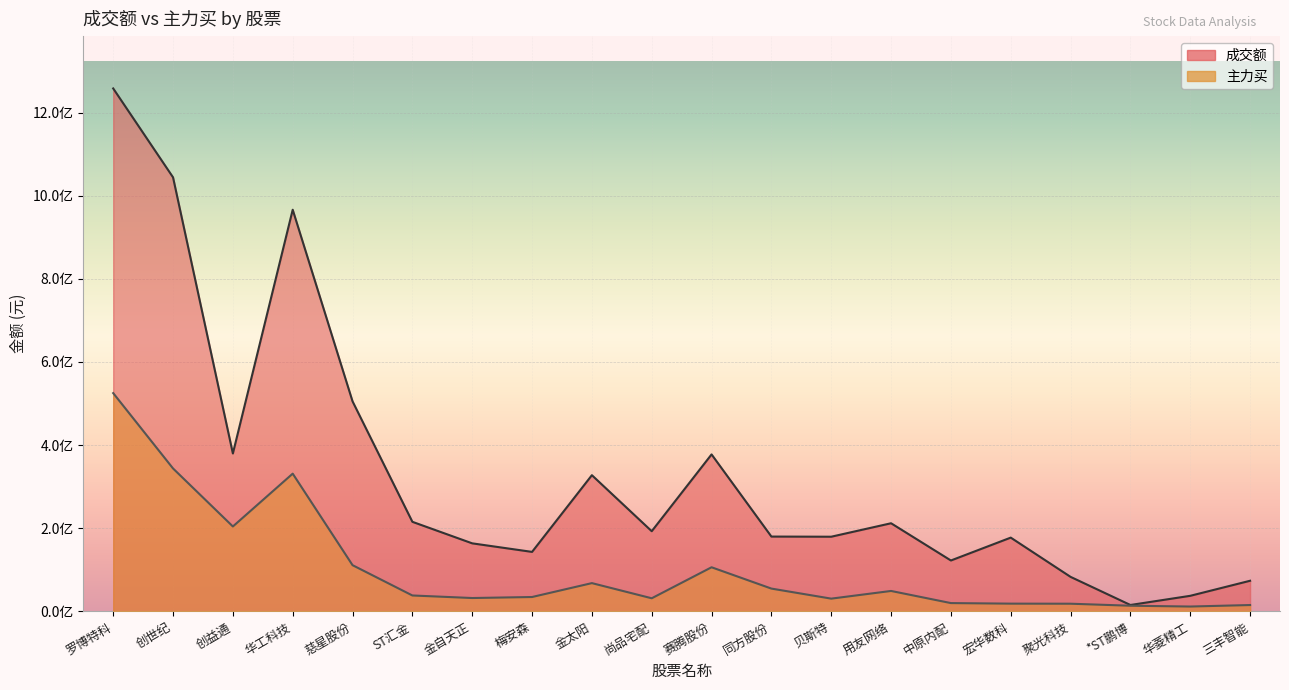

Does the chart display data point markers on the line(s)?

No